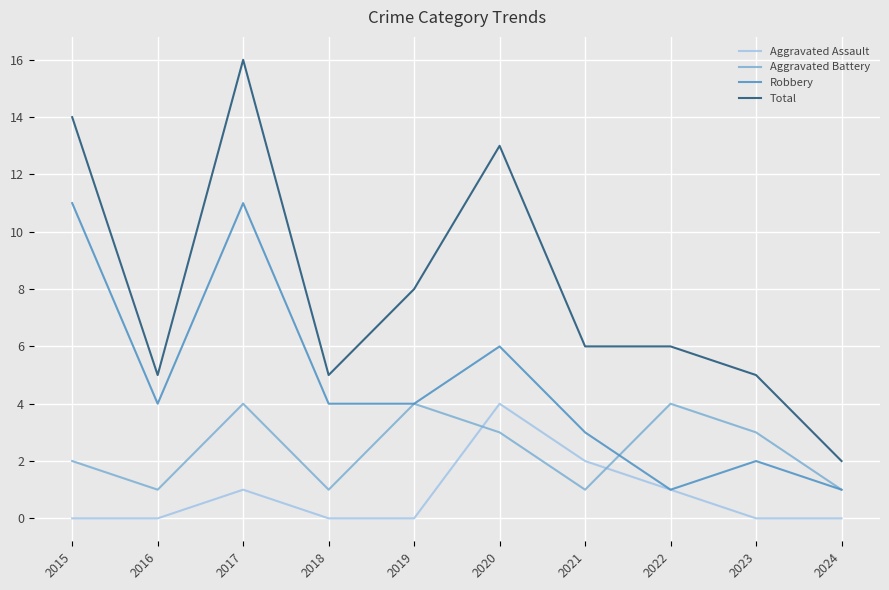

Reading left to right, list all the values displayed in this chart.

Aggravated Assault: 2015=0	2016=0	2017=1	2018=0	2019=0	2020=4	2021=2	2022=1	2023=0	2024=0
Aggravated Battery: 2015=2	2016=1	2017=4	2018=1	2019=4	2020=3	2021=1	2022=4	2023=3	2024=1
Robbery: 2015=11	2016=4	2017=11	2018=4	2019=4	2020=6	2021=3	2022=1	2023=2	2024=1
Total: 2015=14	2016=5	2017=16	2018=5	2019=8	2020=13	2021=6	2022=6	2023=5	2024=2